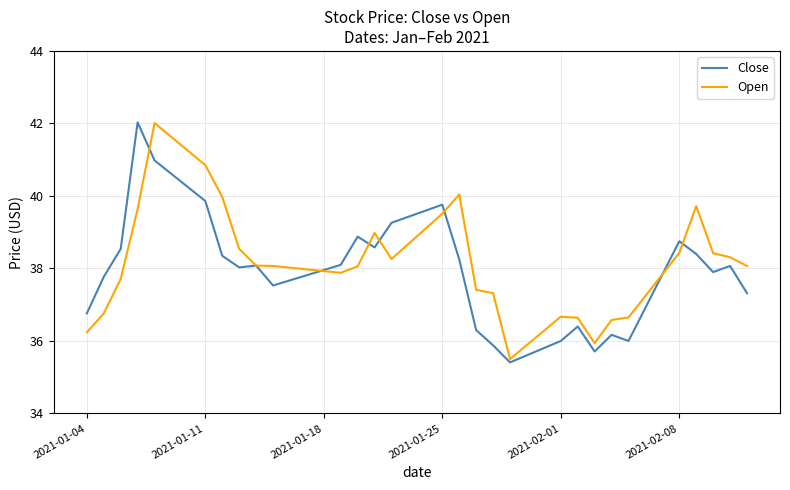

What is the difference between the maximum and minimum values in the Open series?

6.5